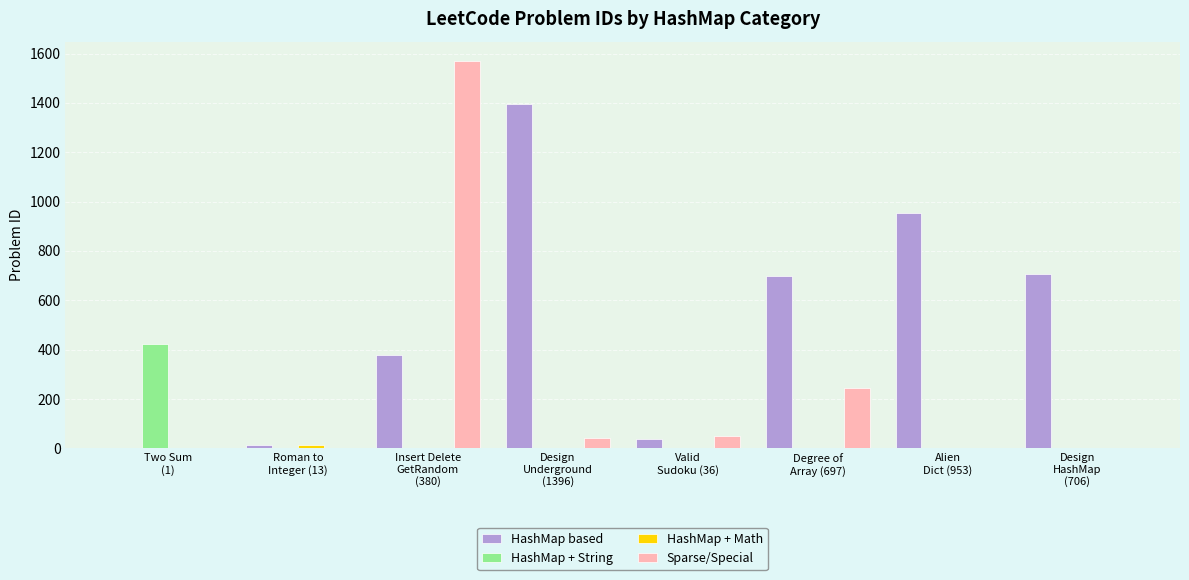

Which series has the widest spread of values?

Sparse/Special